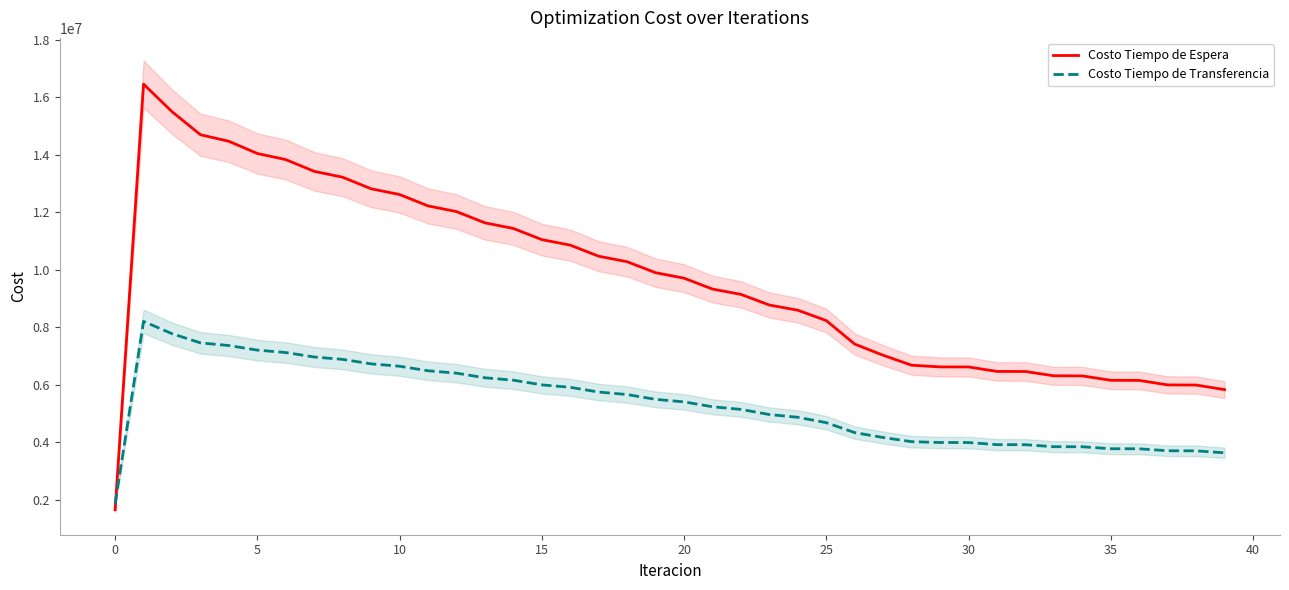

Which series has the widest spread of values?

Costo Tiempo de Espera